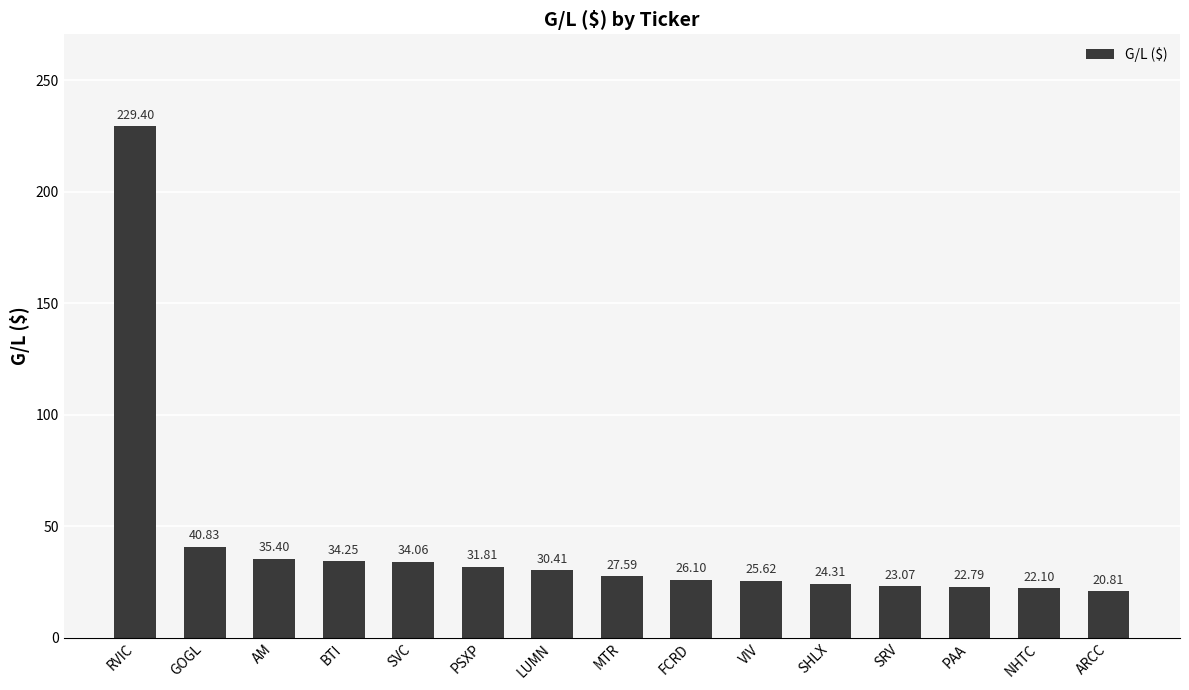

Which has a higher value, FCRD or MTR?

MTR